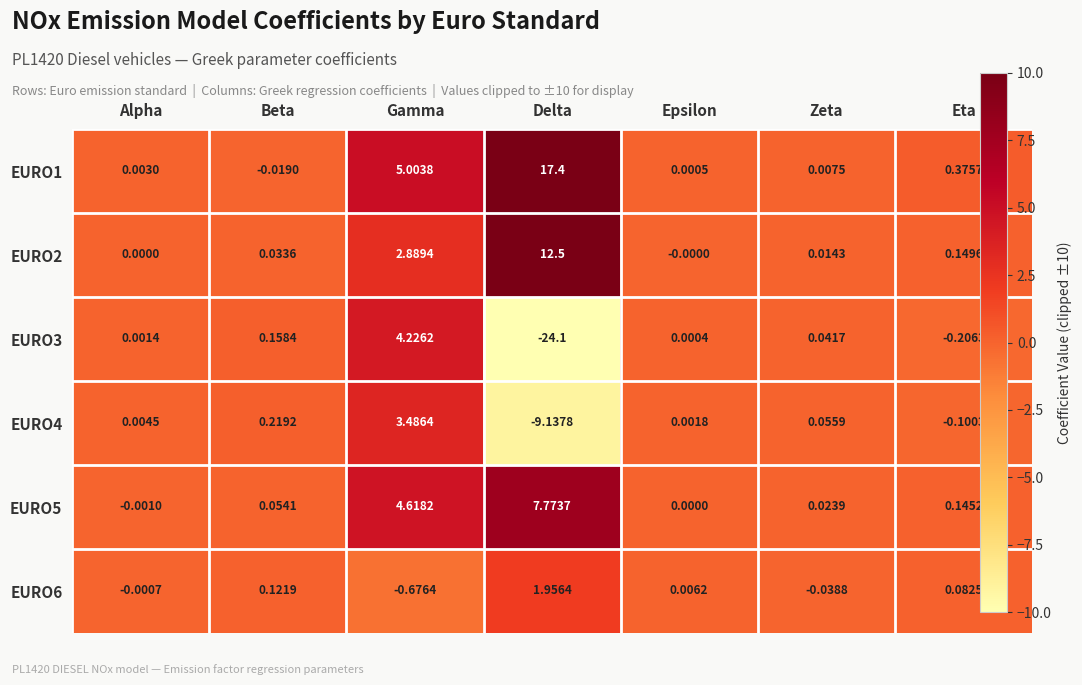

Rank the categories by EURO6 value from lowest to highest.

Gamma, Zeta, Alpha, Epsilon, Eta, Beta, Delta